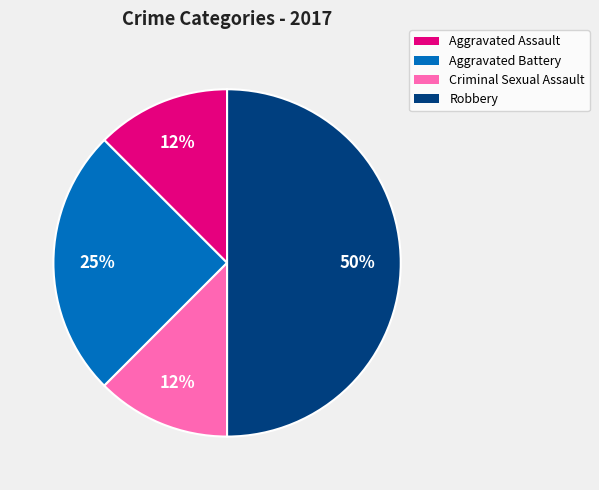

Is the sum of Robbery and Criminal Sexual Assault greater than half?

Yes